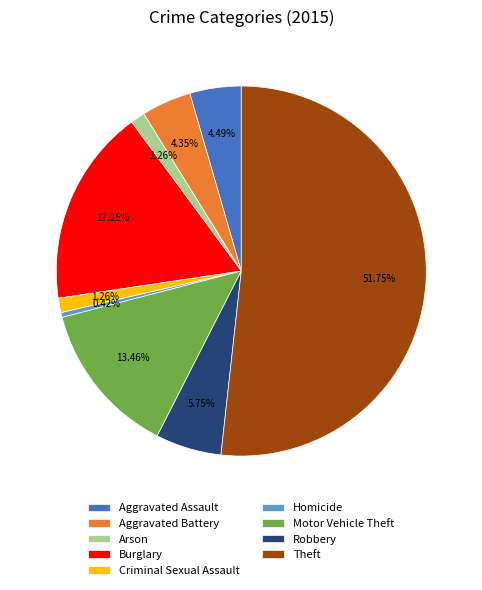

How many segments does this pie chart have?

9